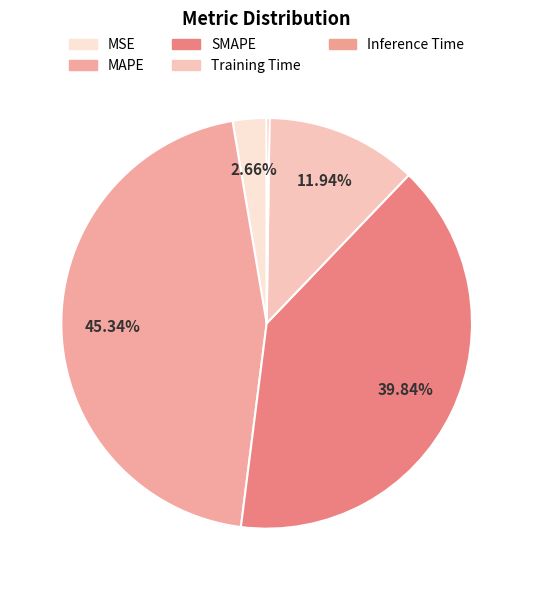

To the nearest percent, what portion does Training Time represent?

12%